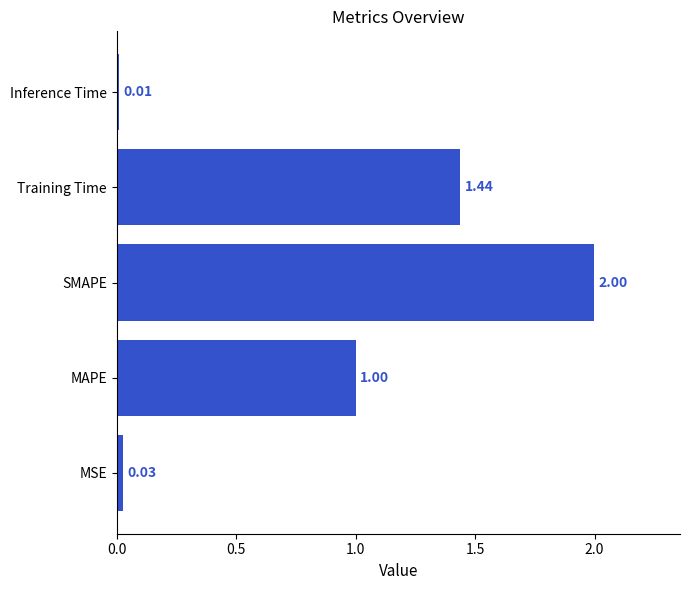

Which has a higher value, MSE or SMAPE?

SMAPE